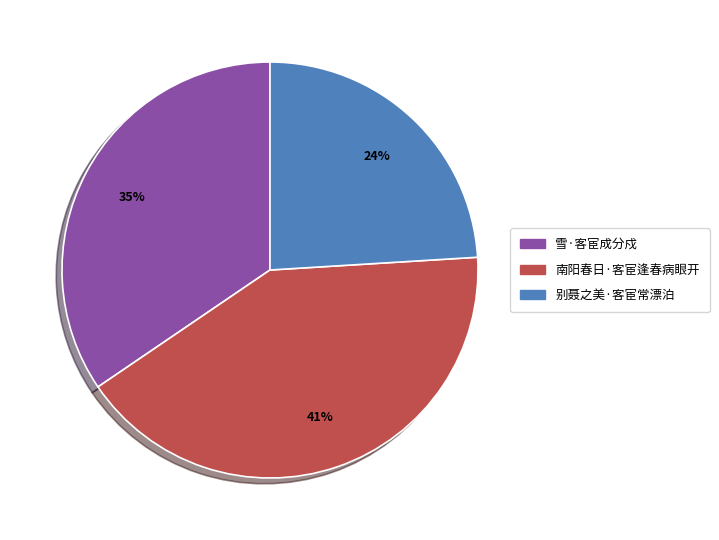

To the nearest percent, what portion does 南阳春日·客宦逢春病眼开 represent?

41%